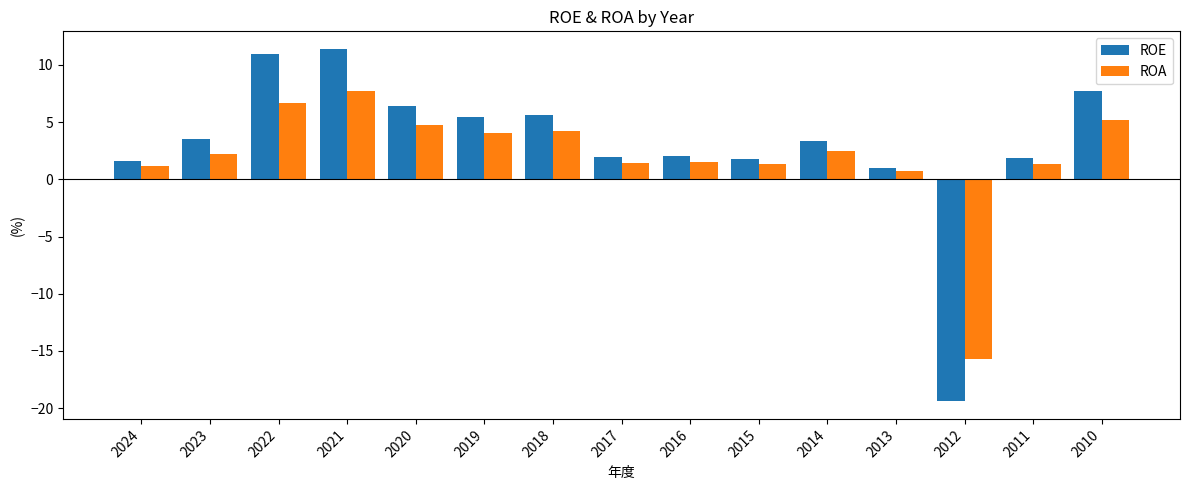

Which series has the widest spread of values?

ROE